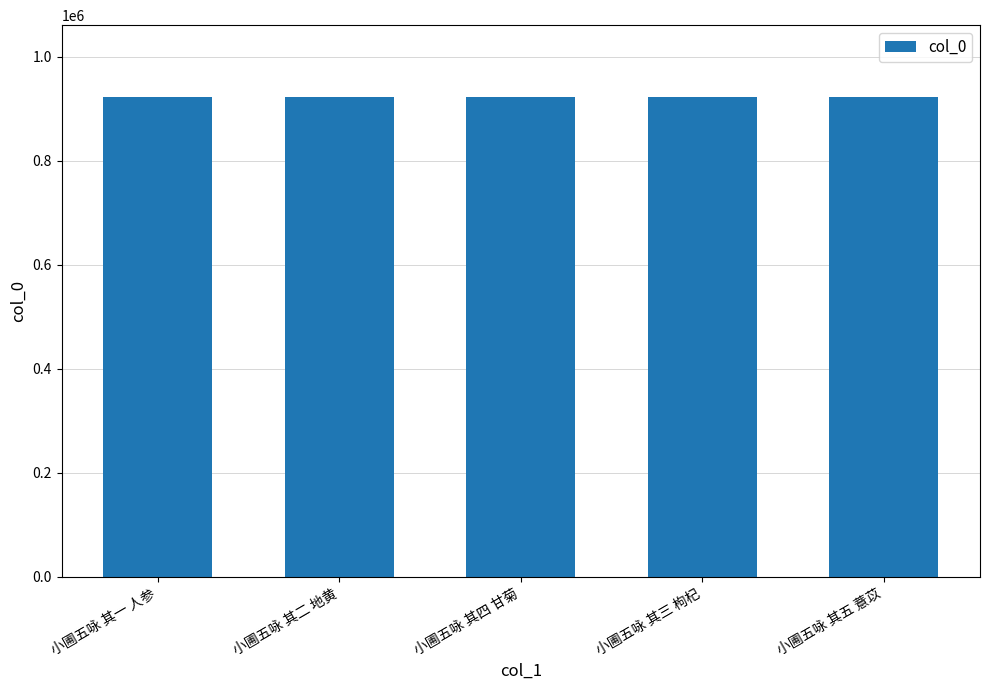

What is the change in value from 小圃五咏 其二 地黄 to 小圃五咏 其五 薏苡?

+3